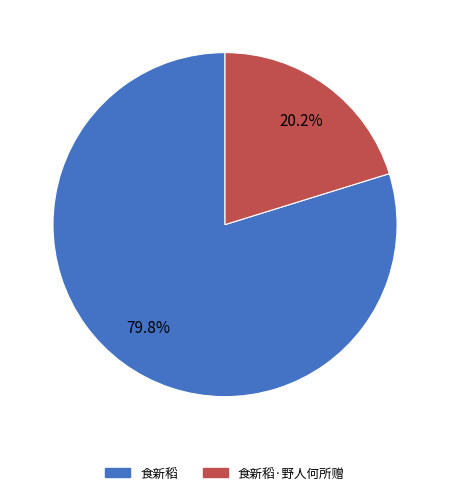

Does any single category account for the majority?

Yes